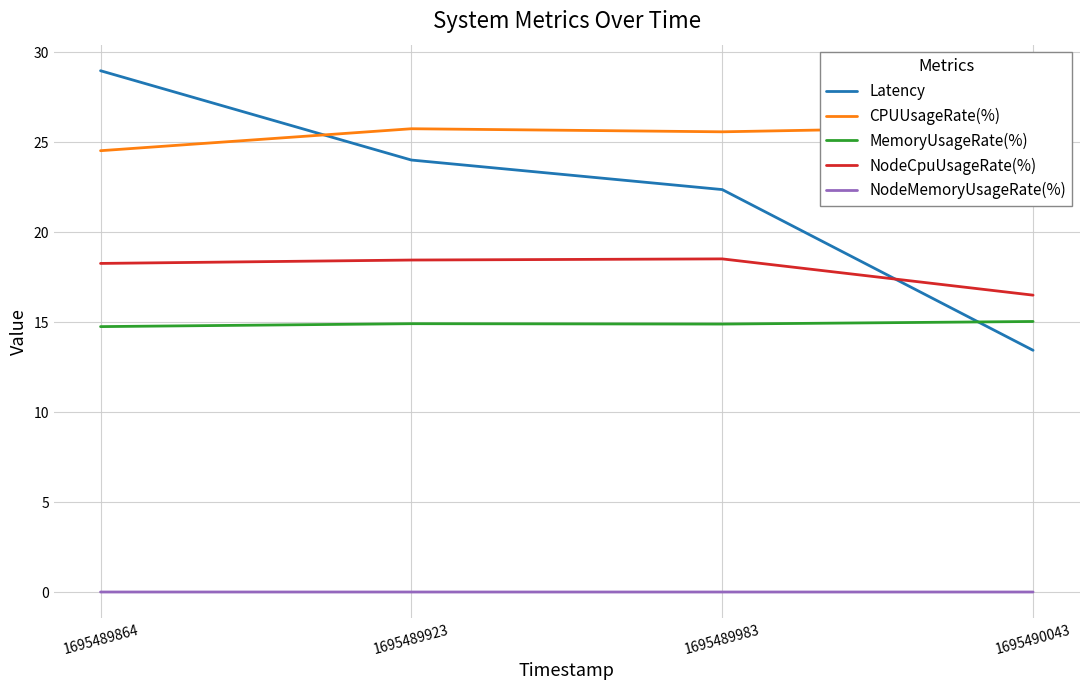

At how many categories does at least one series exceed 16?

4